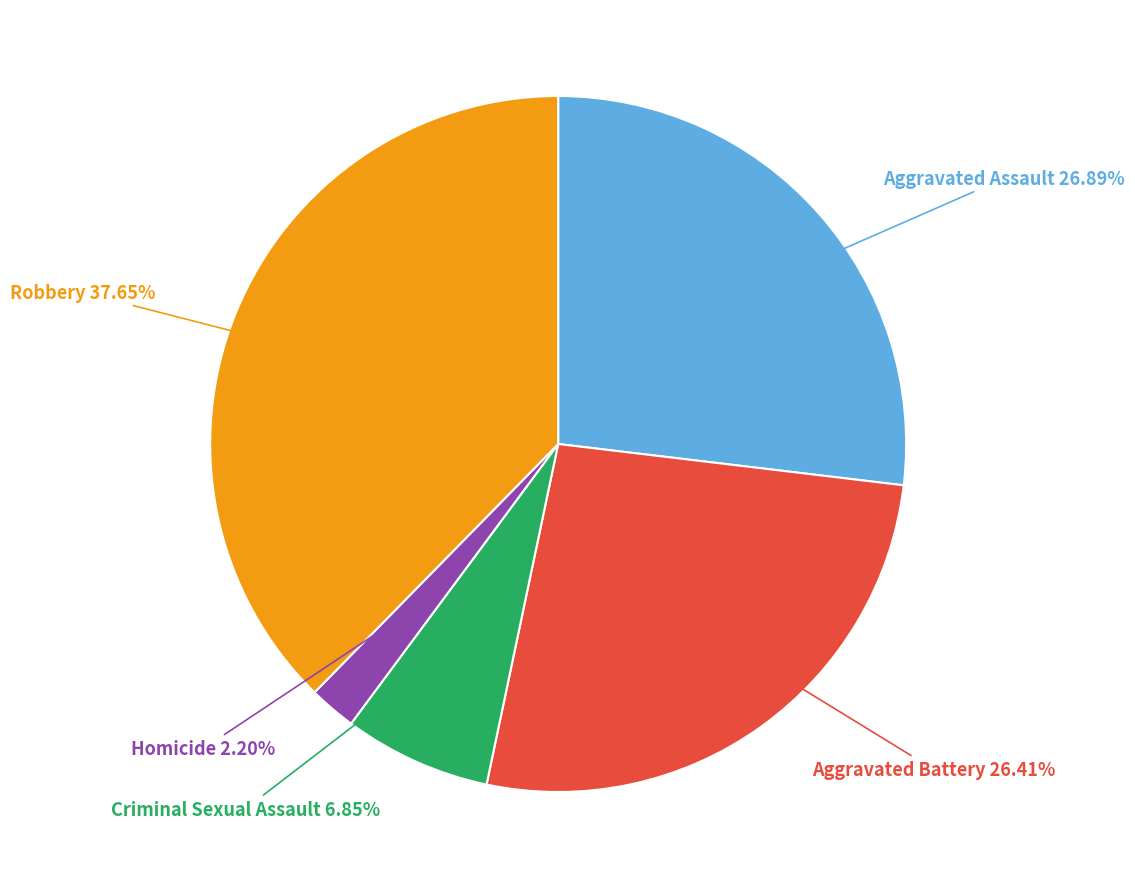

Does Criminal Sexual Assault represent more than half of the total?

No